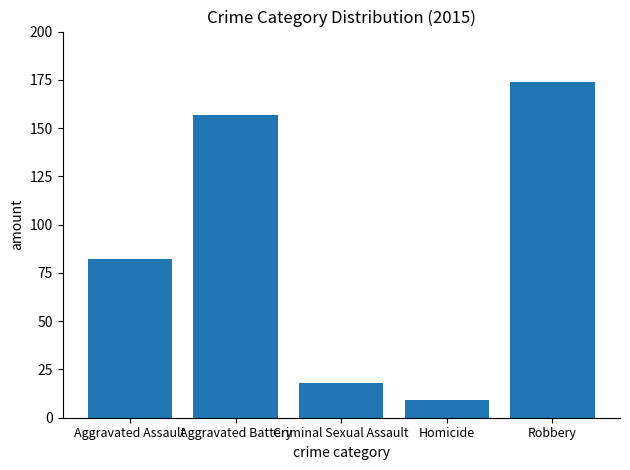

The chart shows a value of 174 at Robbery. True or false?

True